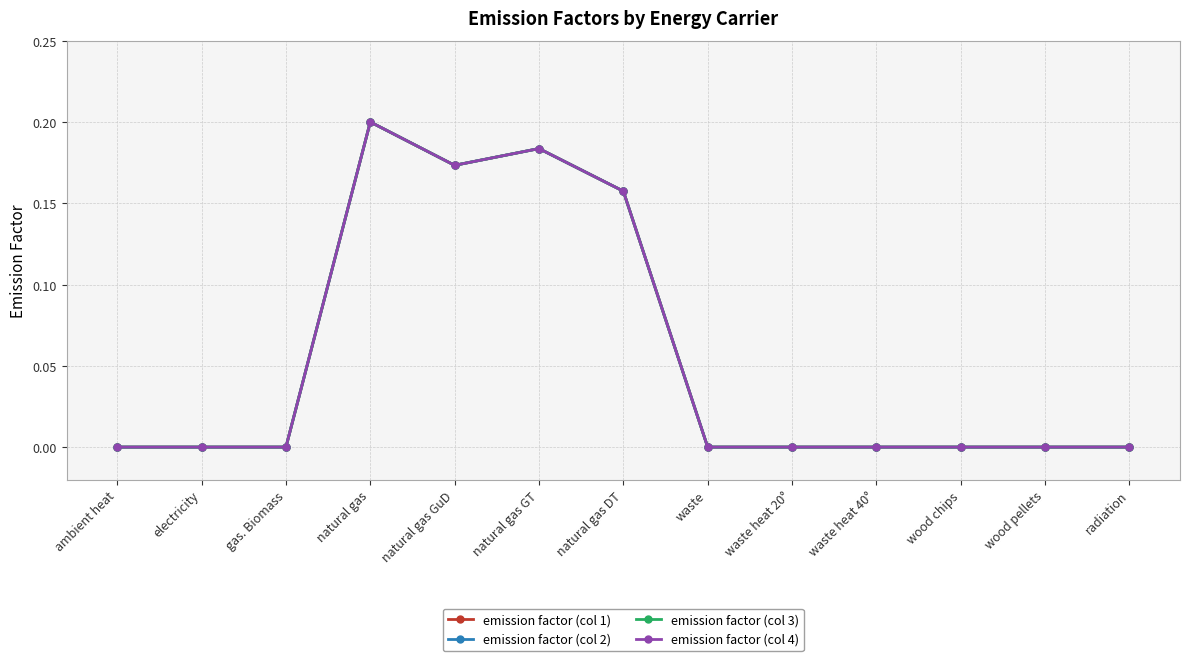

Reading left to right, transcribe all the data shown in this chart.

emission factor (col 1): 0.0	0.0	0.0	0.2	0.2	0.2	0.2	0.0	0.0	0.0	0.0	0.0	0.0
emission factor (col 2): 0.0	0.0	0.0	0.2	0.2	0.2	0.2	0.0	0.0	0.0	0.0	0.0	0.0
emission factor (col 3): 0.0	0.0	0.0	0.2	0.2	0.2	0.2	0.0	0.0	0.0	0.0	0.0	0.0
emission factor (col 4): 0.0	0.0	0.0	0.2	0.2	0.2	0.2	0.0	0.0	0.0	0.0	0.0	0.0